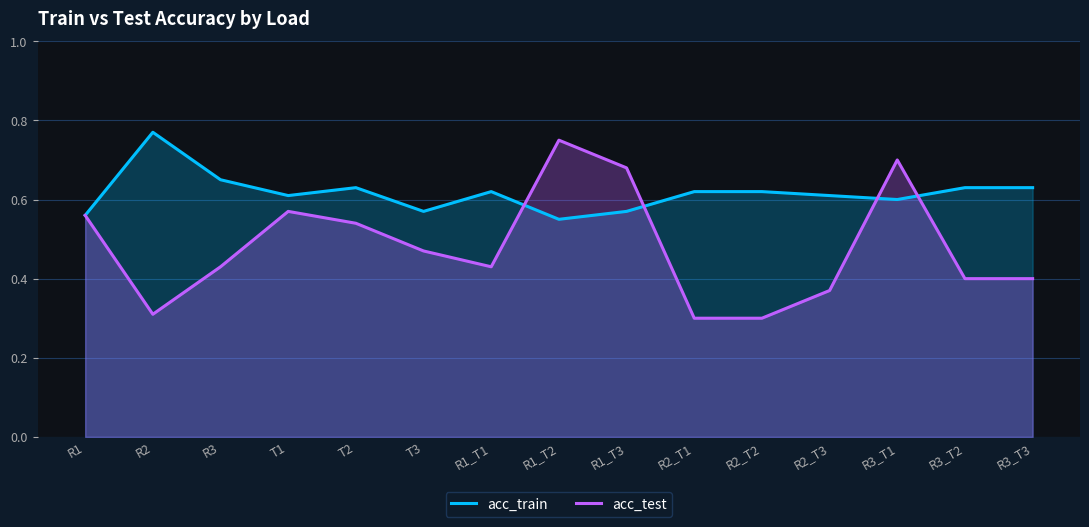

The acc_train series shows 0.6 at R3_T1. True or false?

True